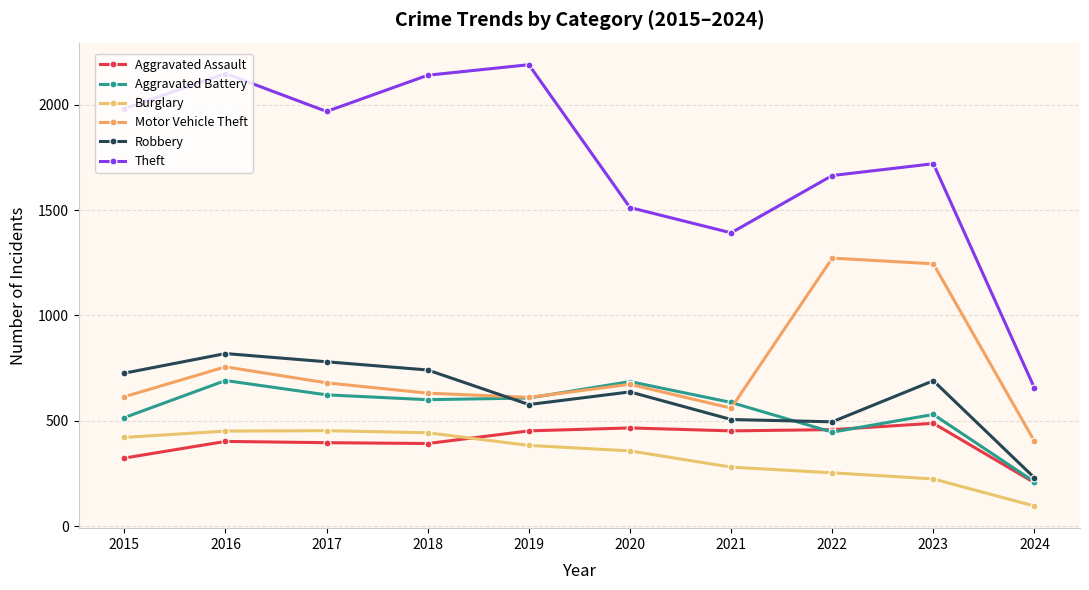

Which category has the lowest value in the Motor Vehicle Theft series?

2024